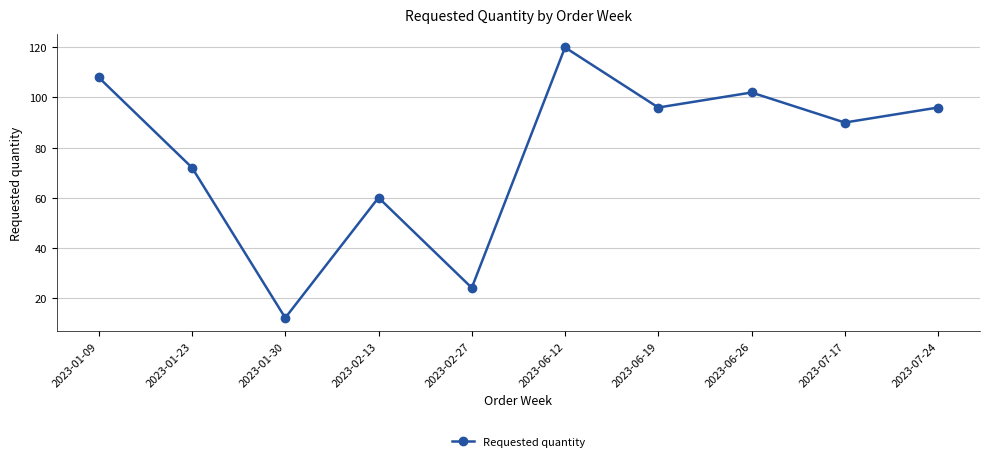

Which has a higher value, 2023-02-27 or 2023-01-09?

2023-01-09